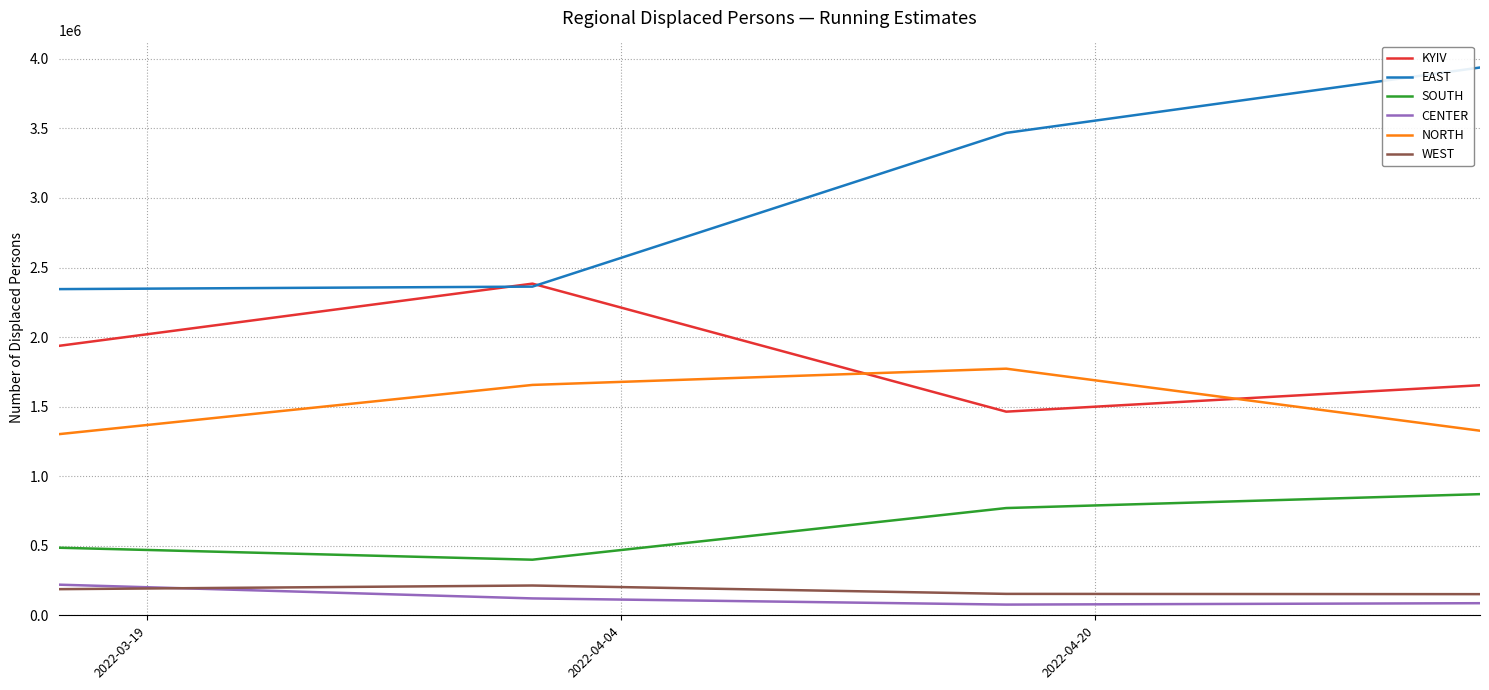

Which series has the widest spread of values?

EAST